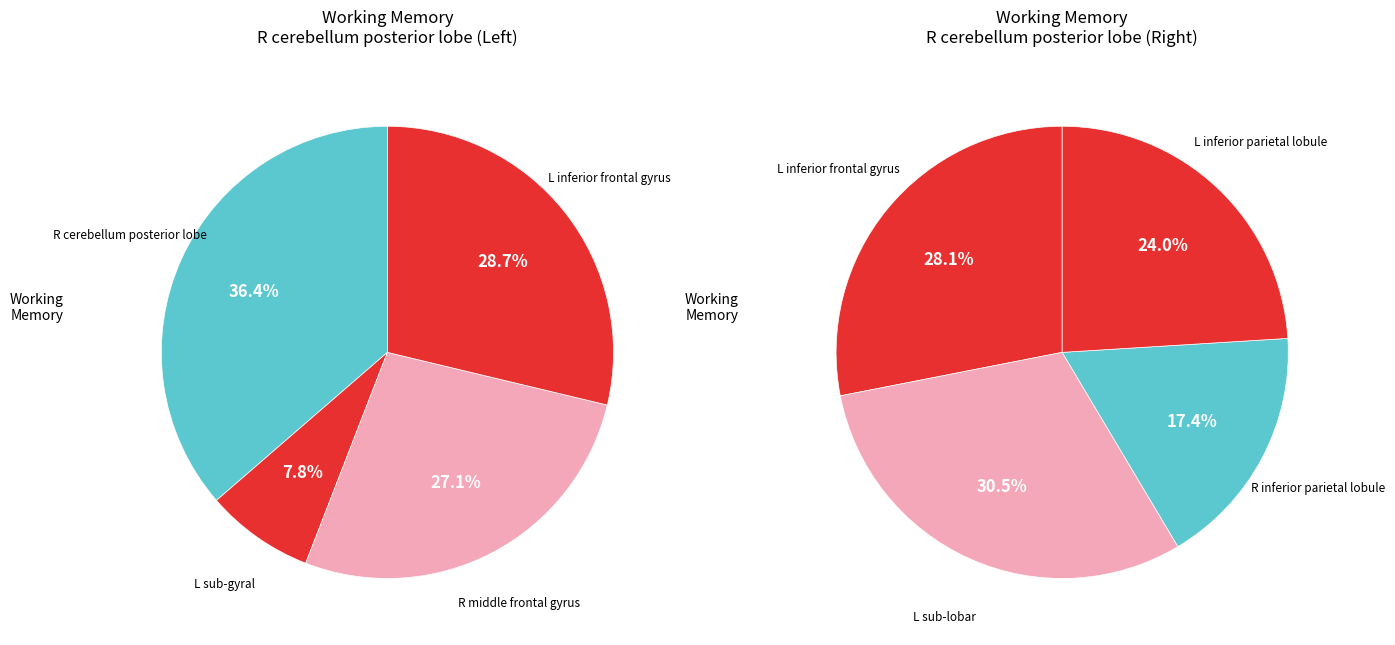

Is R cerebellum posterior lobe the majority of the pie?

No